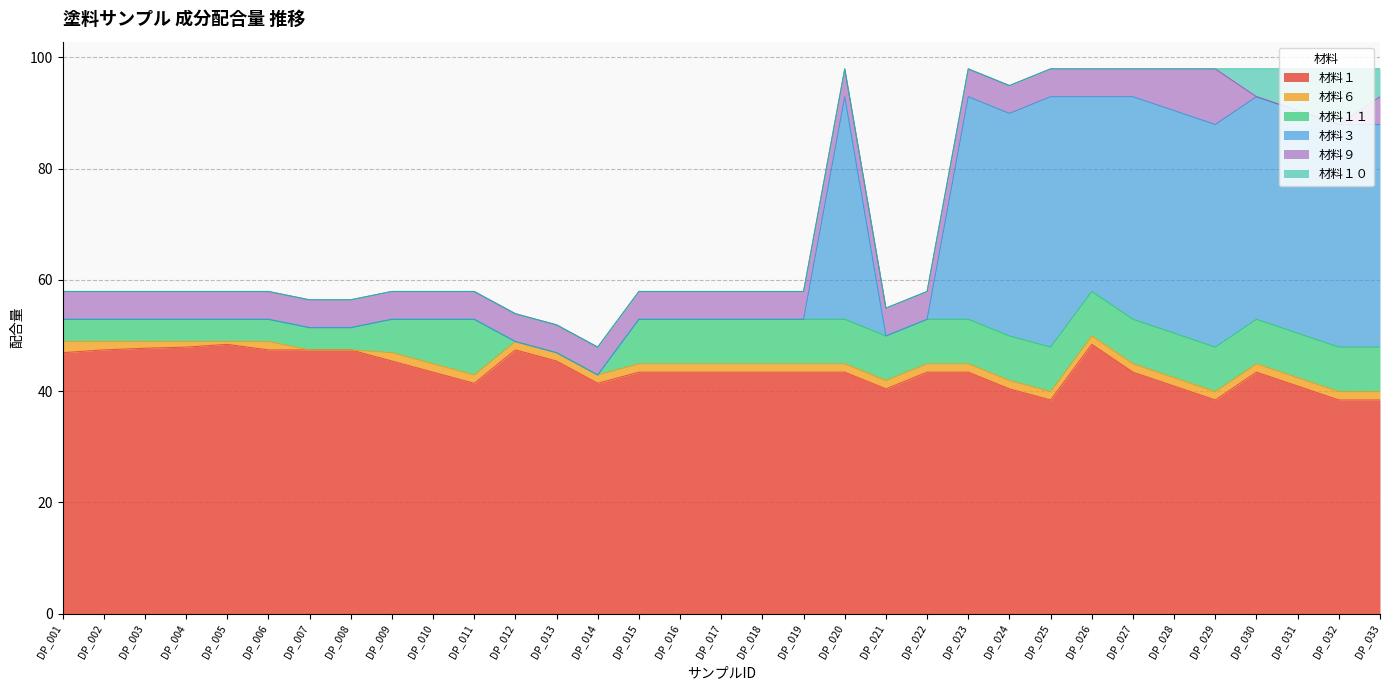

Between DP_001 and DP_005, which series saw the biggest shift?

材料１